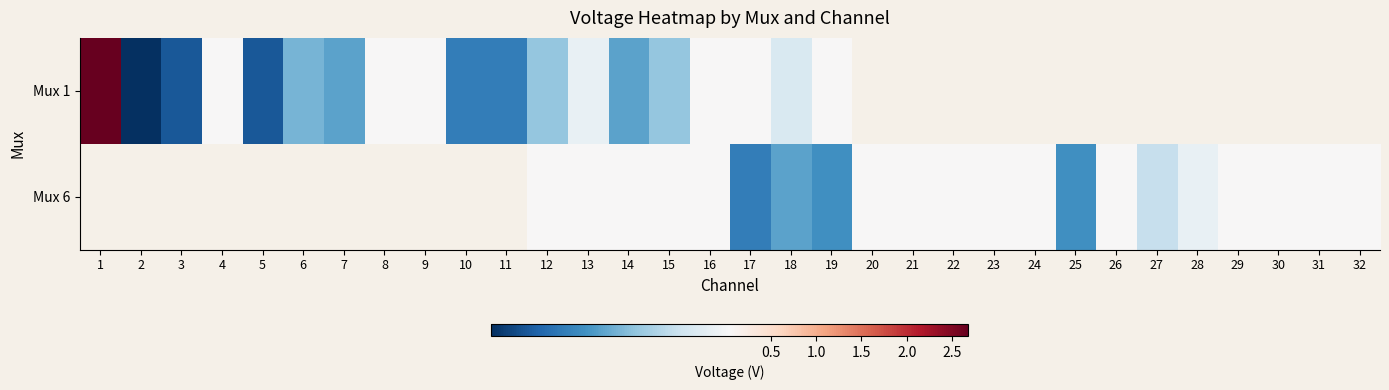

Count the number of data series in this chart.

2